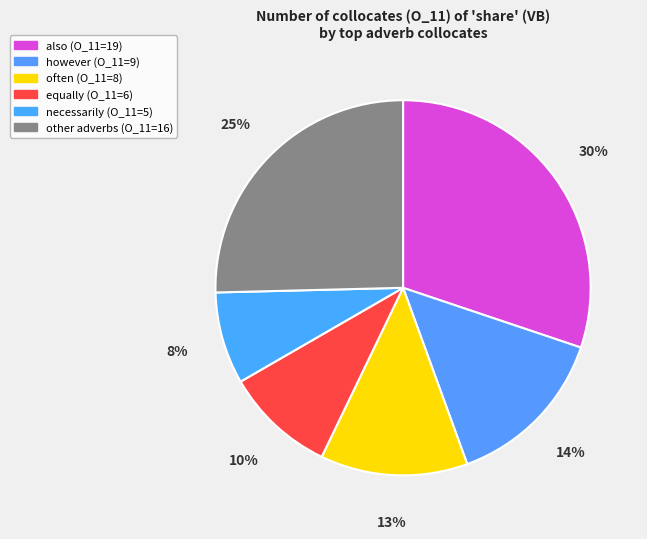

How many slices are in this pie chart?

6